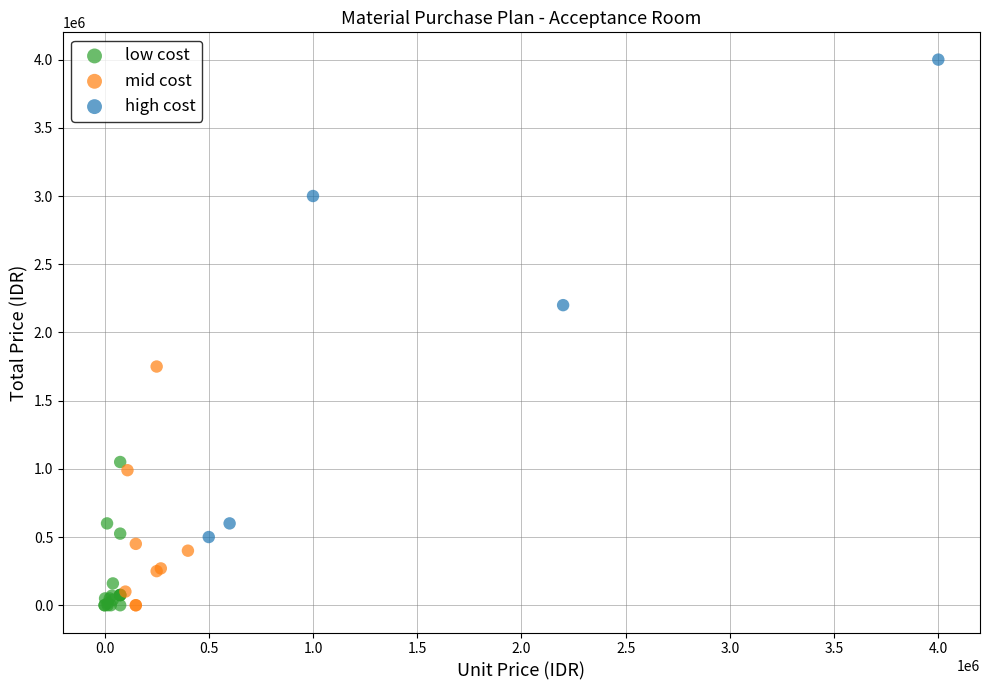

Which series has the widest spread of Y values?

high cost